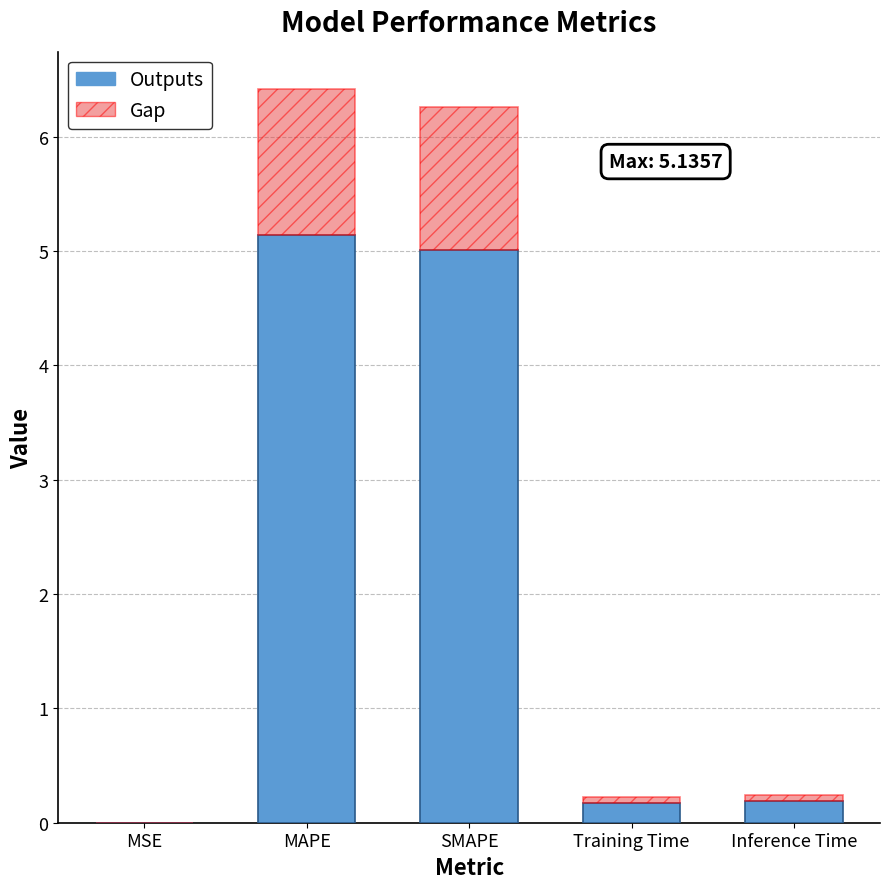

What is the total value across all series at SMAPE?

6.3